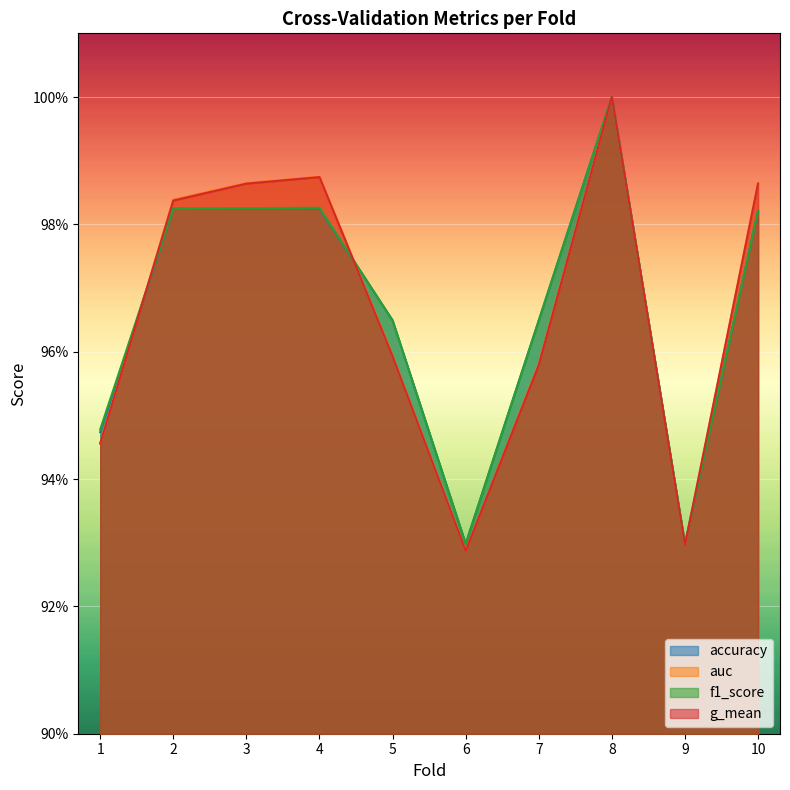

At which category is the sum across all series the highest?

8